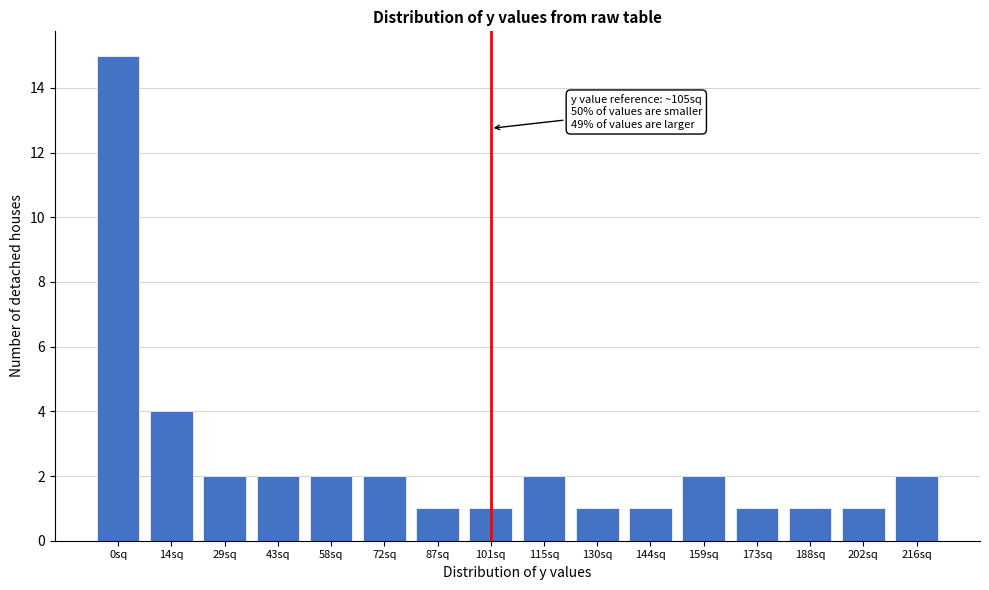

Reading left to right, what are all the values shown in this chart?

15	4	2	2	2	2	1	1	2	1	1	2	1	1	1	2